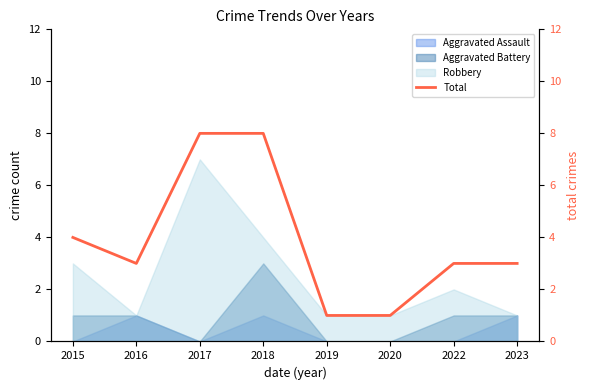

Reading left to right, extract all data points from this chart.

4	3	8	8	1	1	3	3